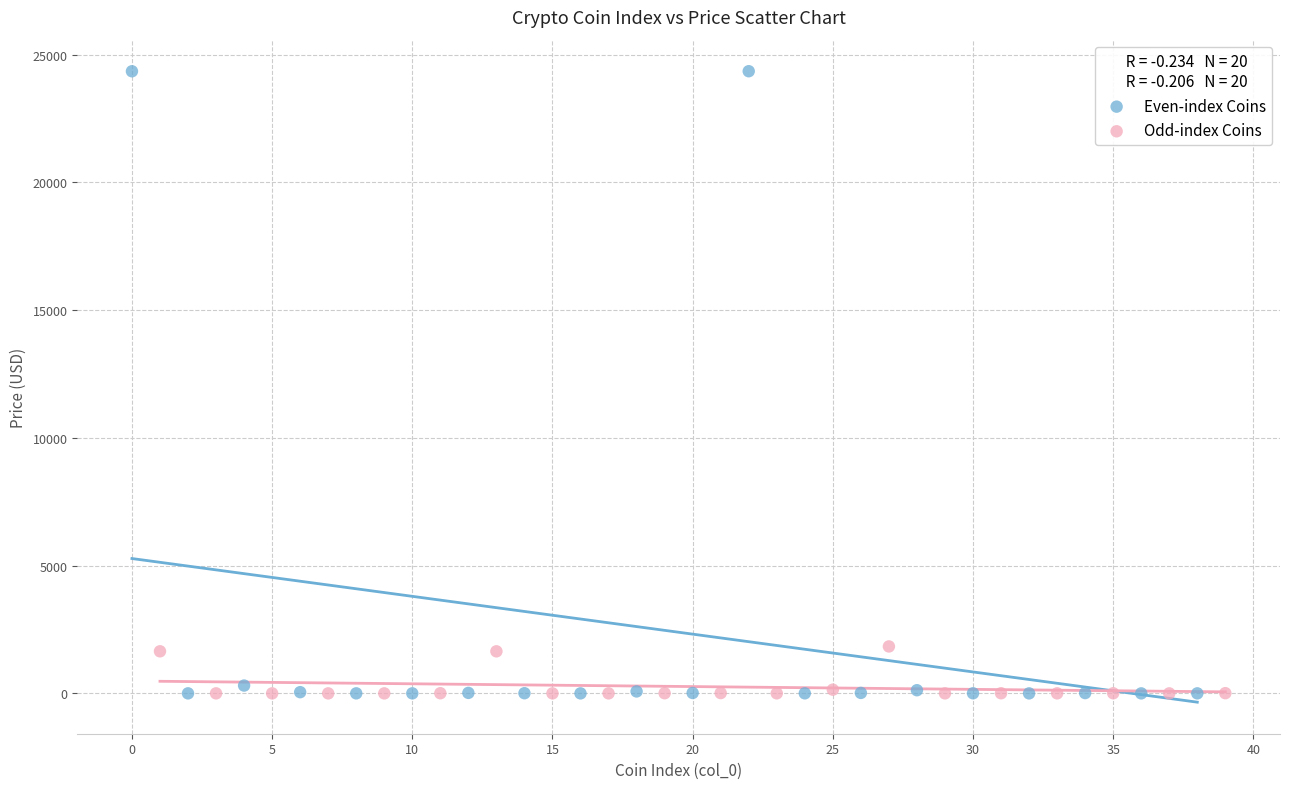

Which series has the widest spread of Y values?

Even-index Coins